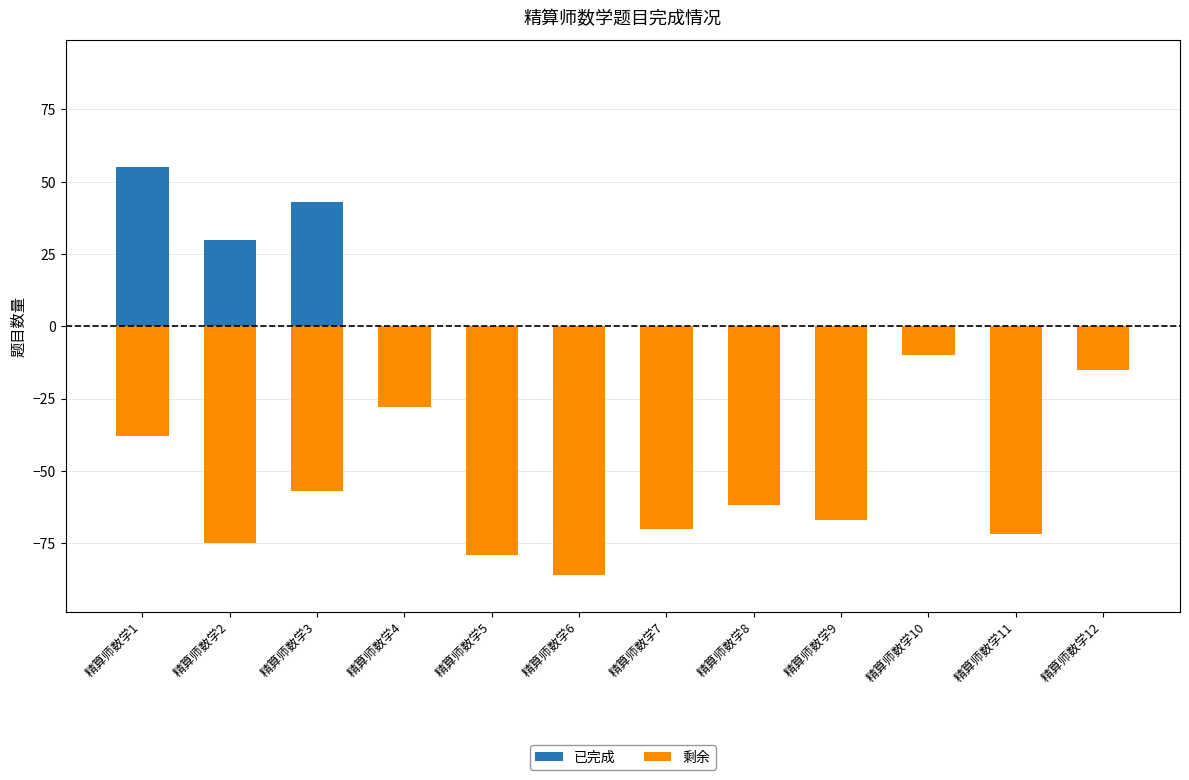

True or false: 已完成 has a value of 0 at 精算师数学6.

True